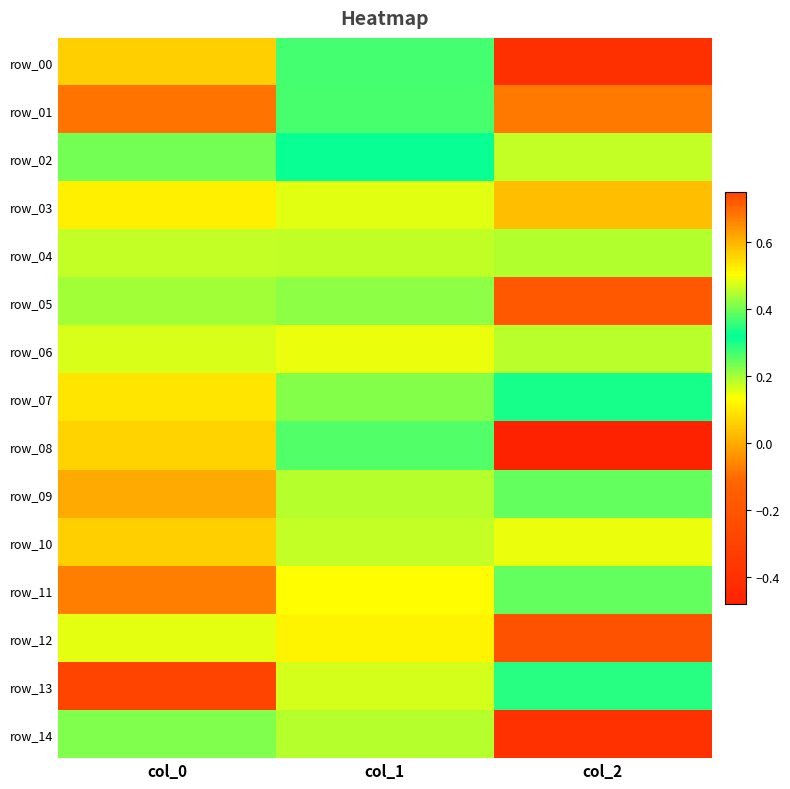

What is the minimum value shown in the chart?

-0.5